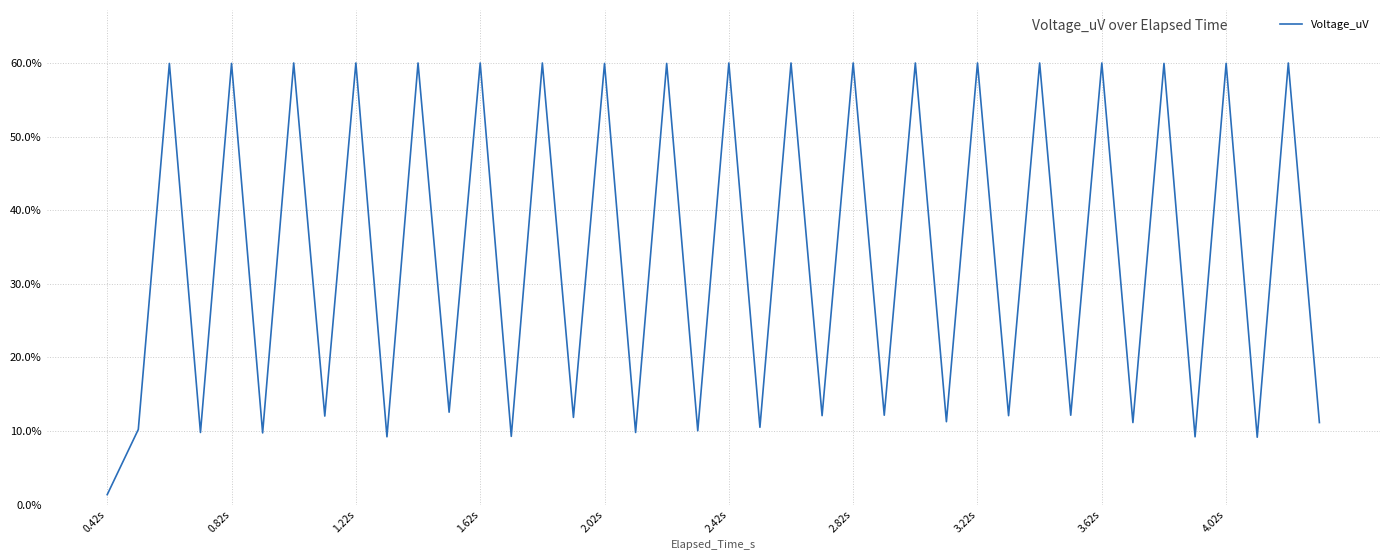

True or false: the data has more than 2 interior local peaks.

True